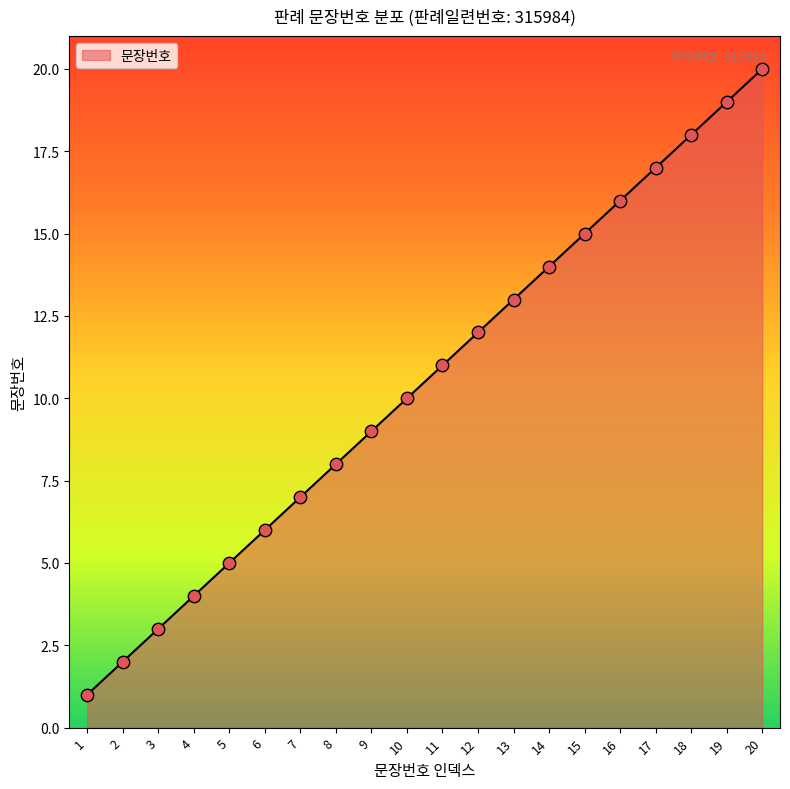

Approximately how many times larger is the value at 7 compared to 1?

7.0